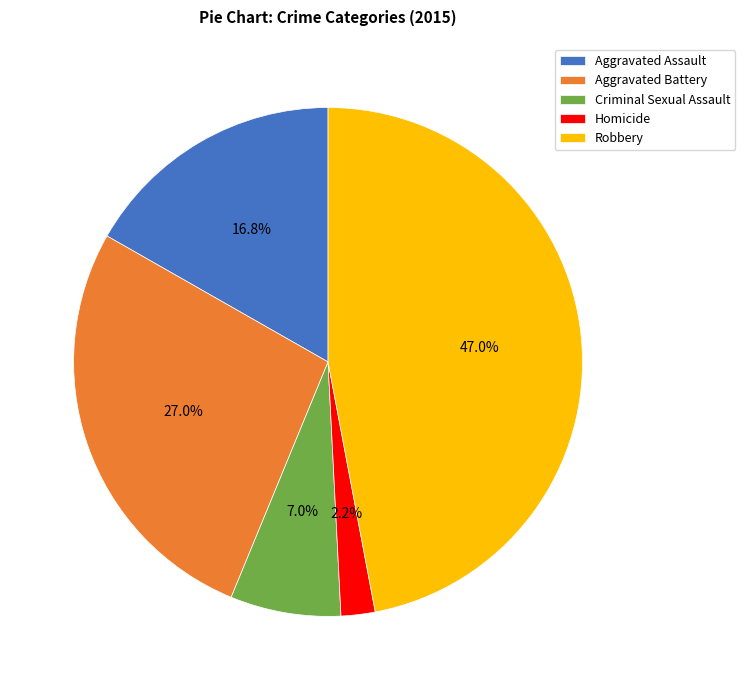

True or false: Robbery accounts for 61% of the total.

False